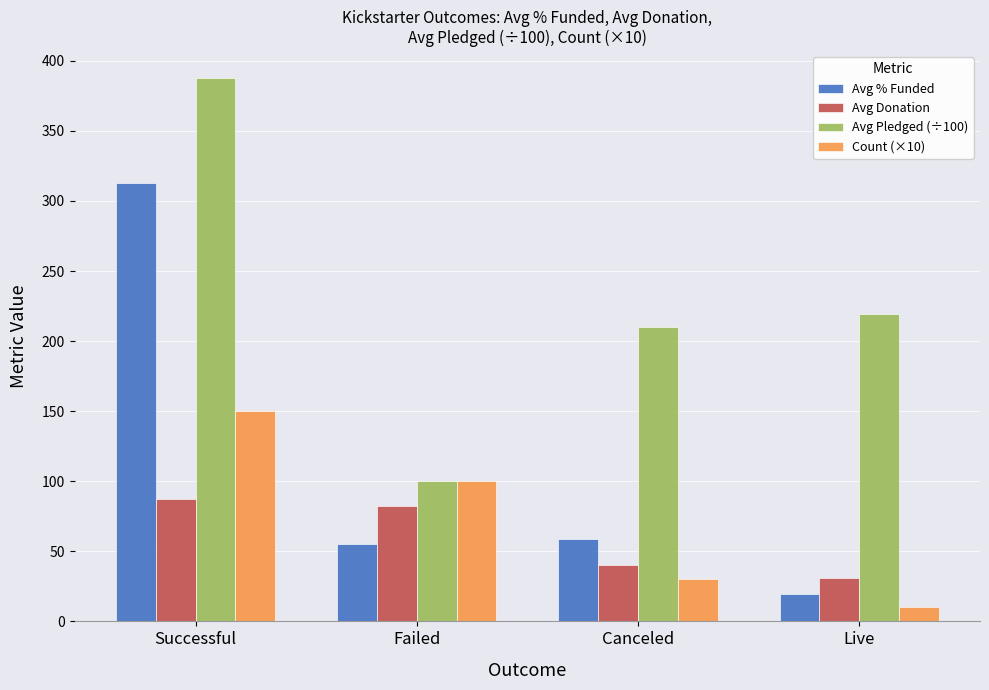

What are all the series names shown in the legend?

Avg % Funded, Avg Donation, Avg Pledged (÷100), Count (×10)